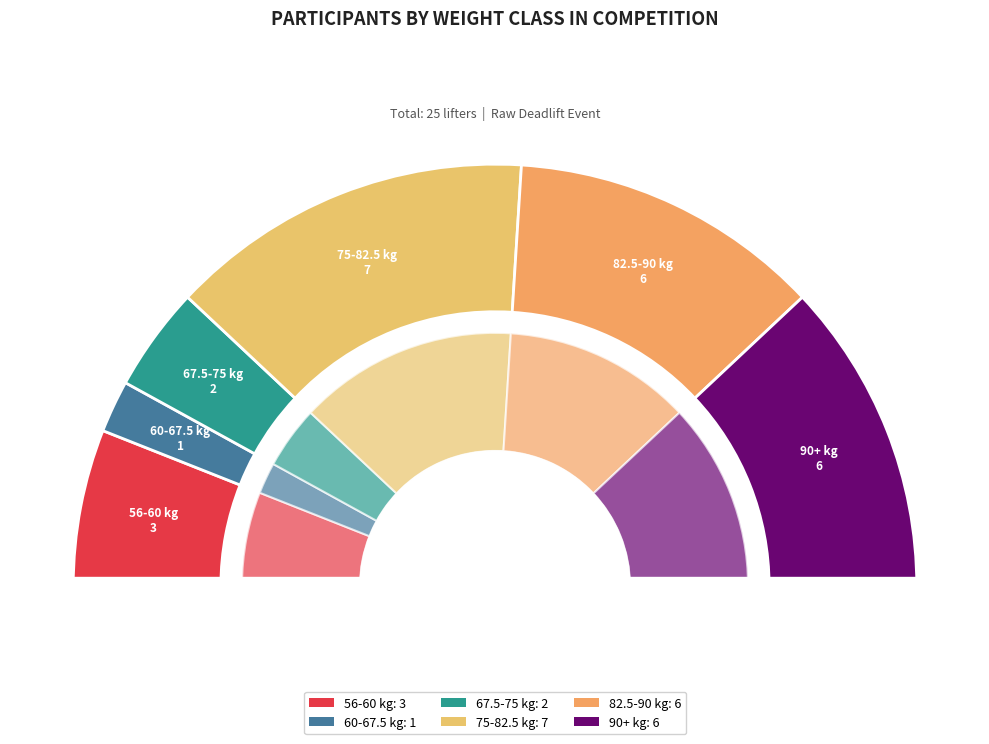

Which category has the biggest portion of the pie?

75-82.5